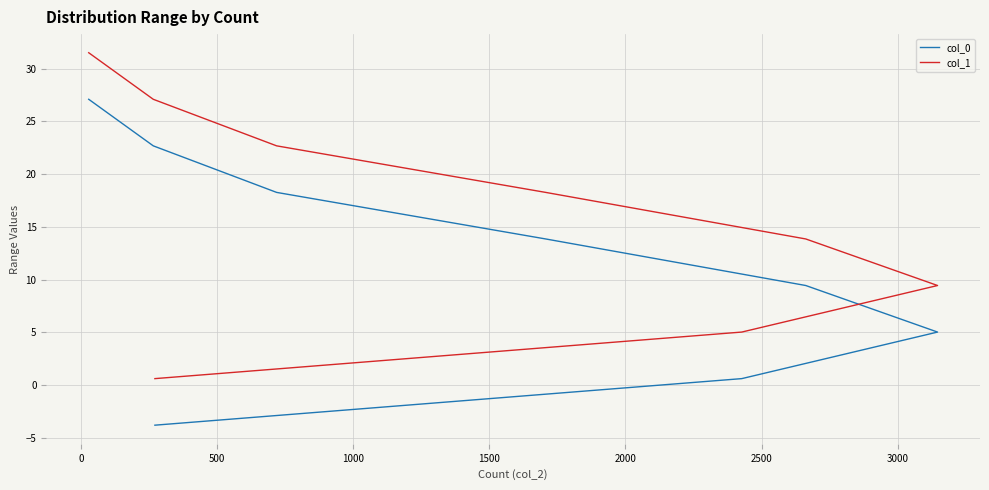

How many values in the col_0 series exceed 13?

4